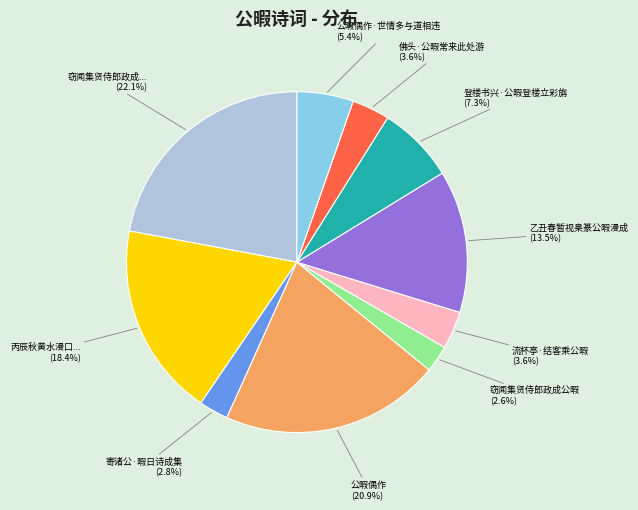

The 公暇偶作 slice represents 14% of the pie. True or false?

False